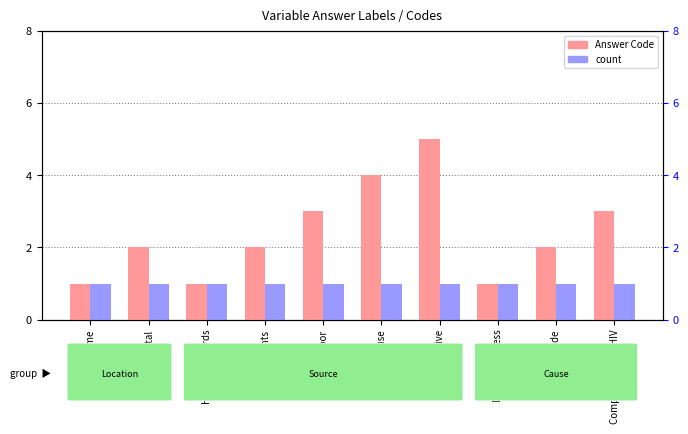

Reading left to right, transcribe all the data shown in this chart.

Answer Code: 1	2	1	2	3	4	5	1	2	3
count: 1	1	1	1	1	1	1	1	1	1